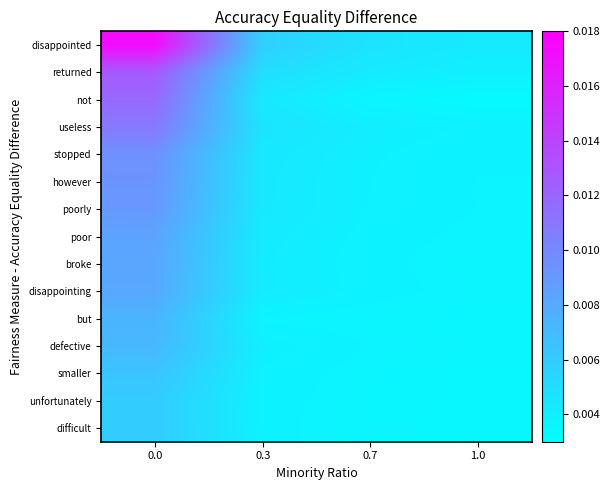

Which series has the largest range (max minus min)?

disappointed